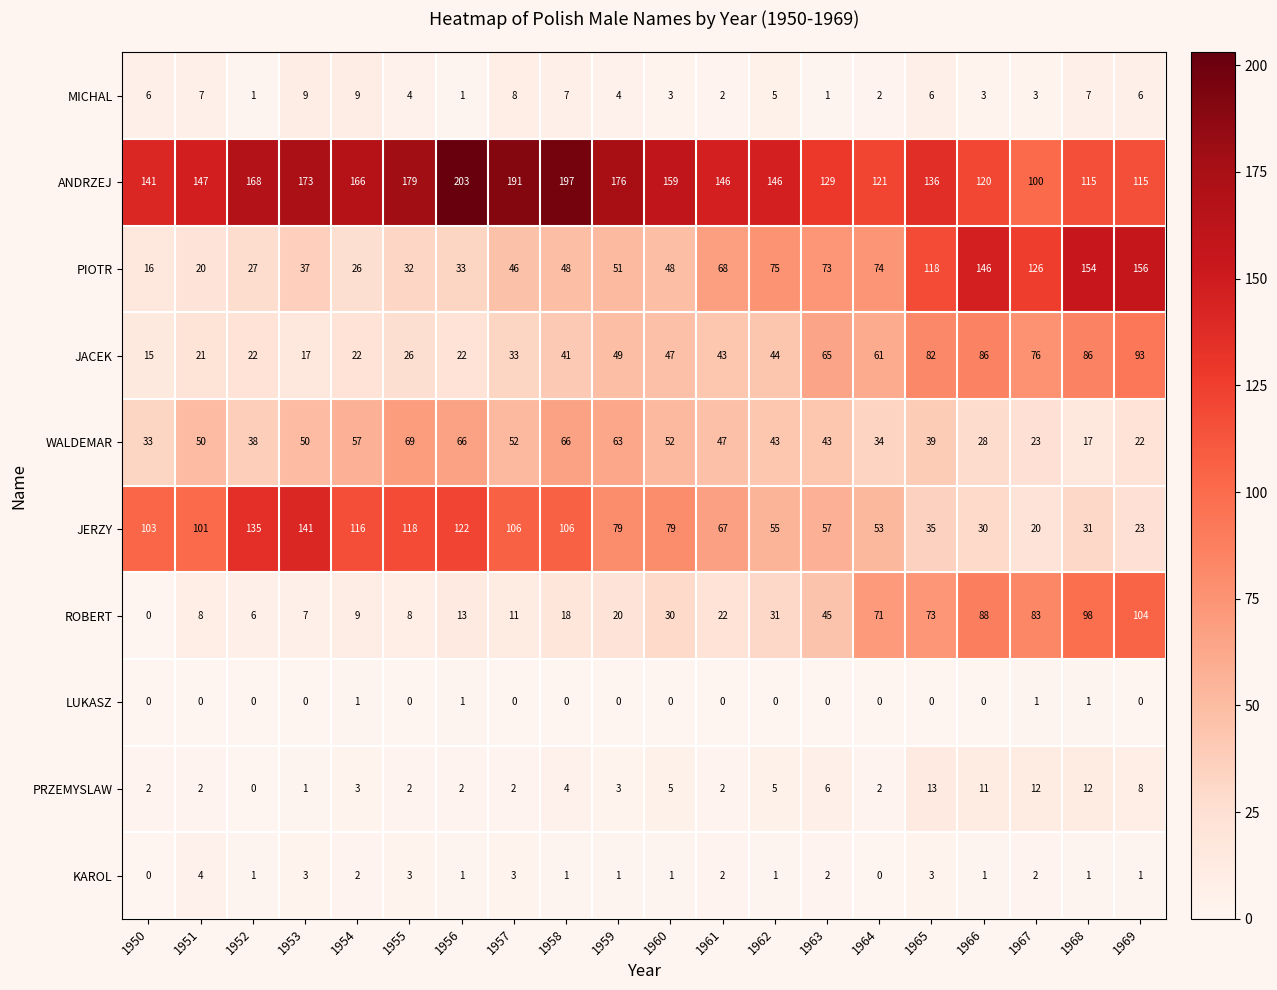

What is the difference between the second highest and minimum values in the WALDEMAR series?

49